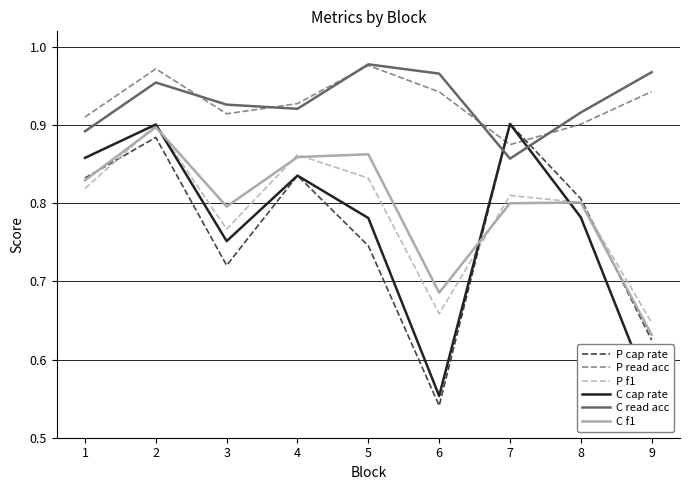

What is the spread (max minus min) of values at 6?

0.4